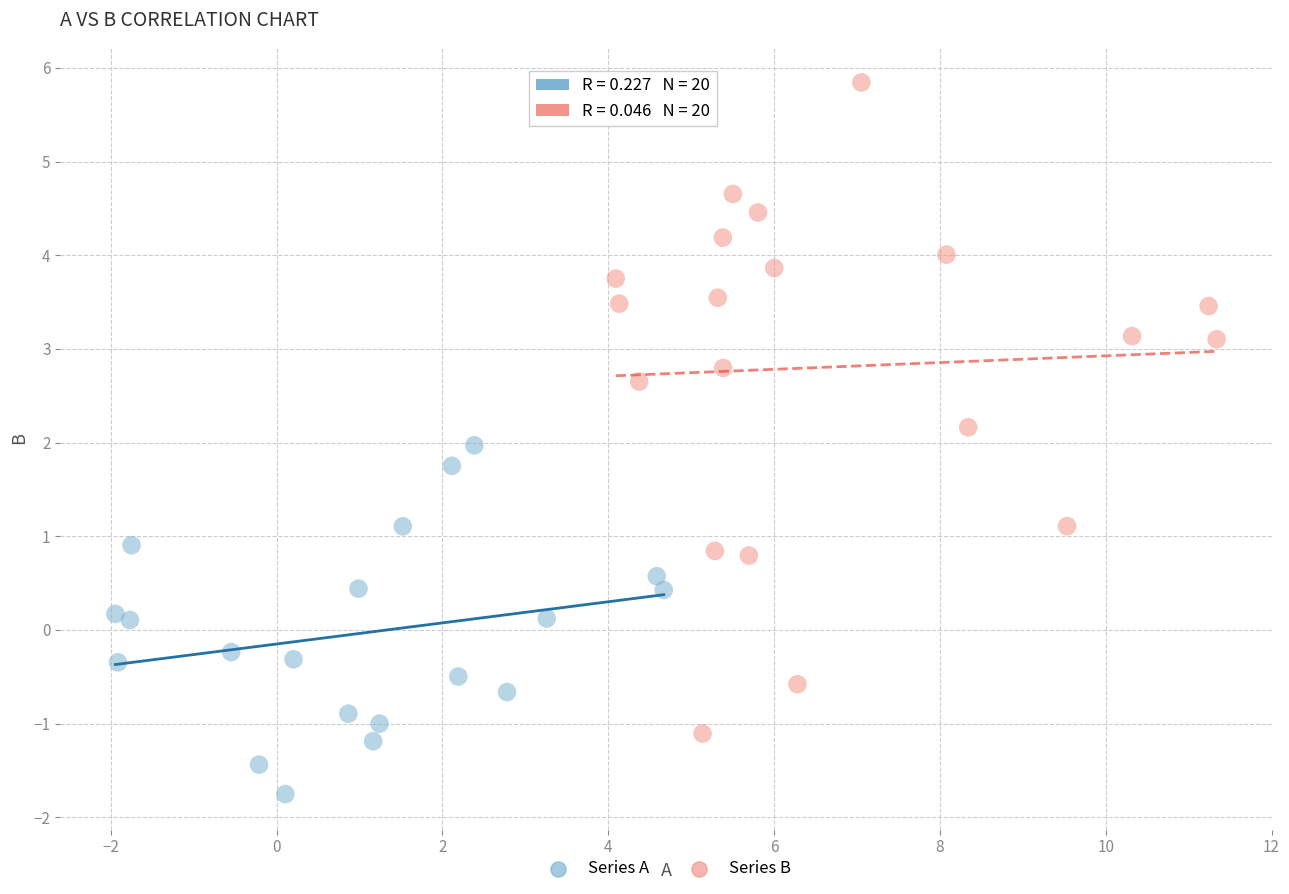

Which series contains the lowest Y value?

Series A